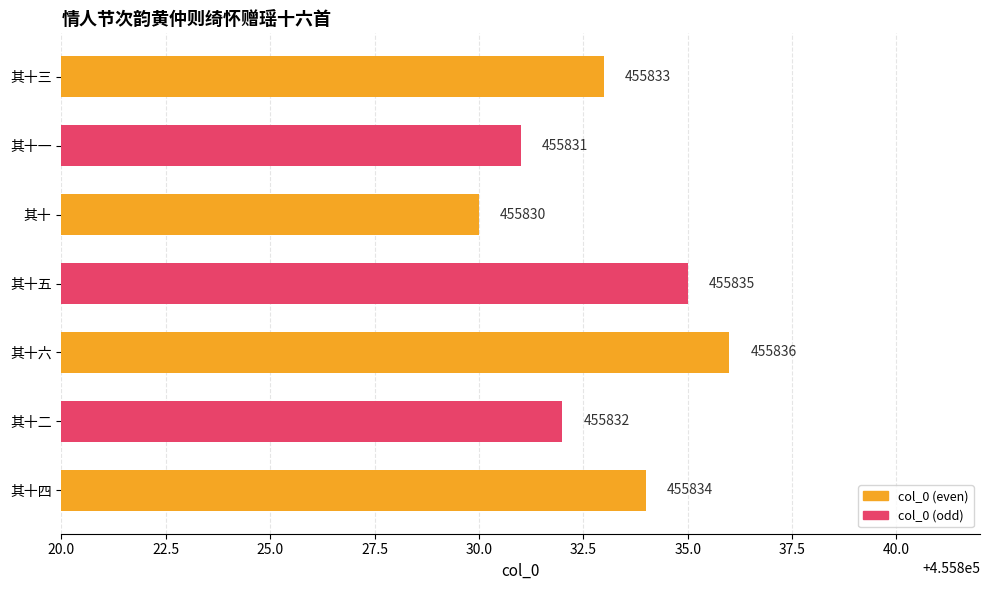

Reading top to bottom, list all the values displayed in this chart.

455833	455831	455830	455835	455836	455832	455834